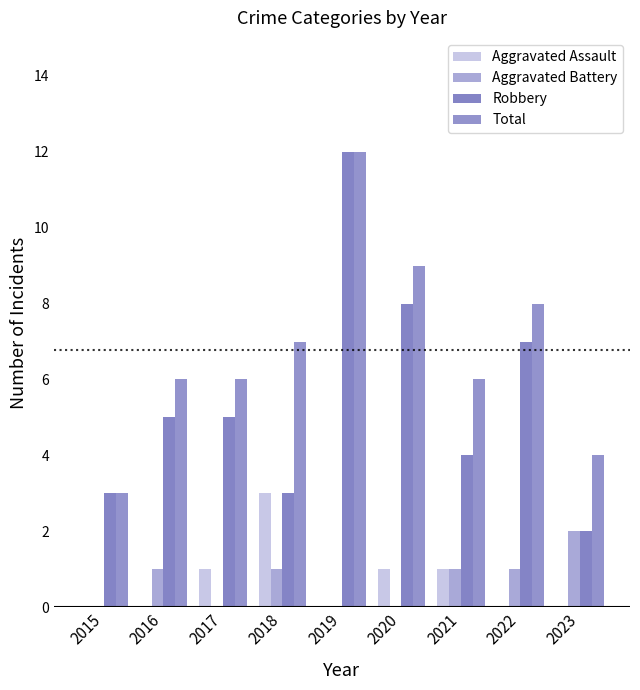

At which category is the sum across all series the highest?

2019